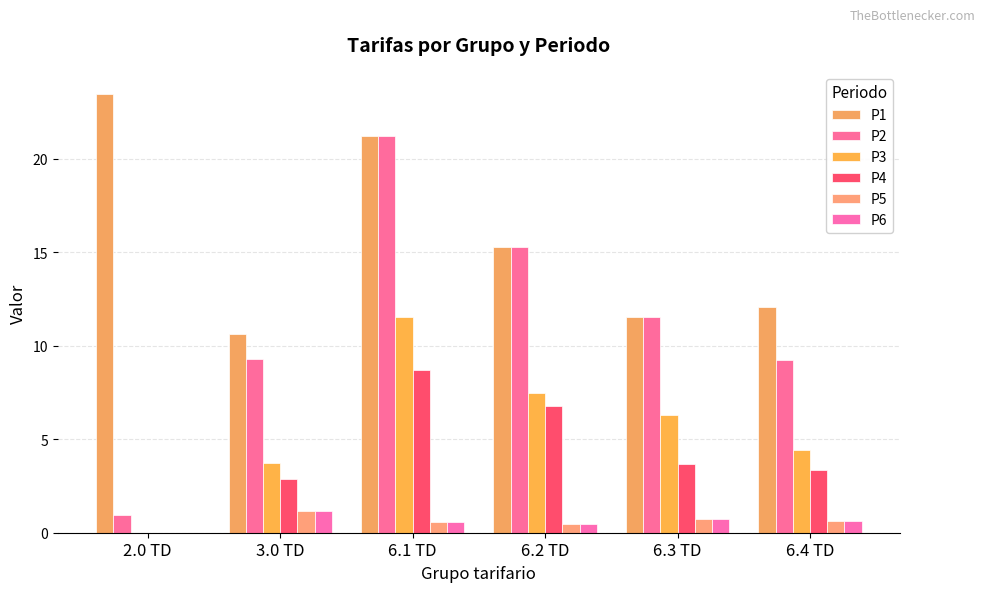

How many groups of bars are there?

6